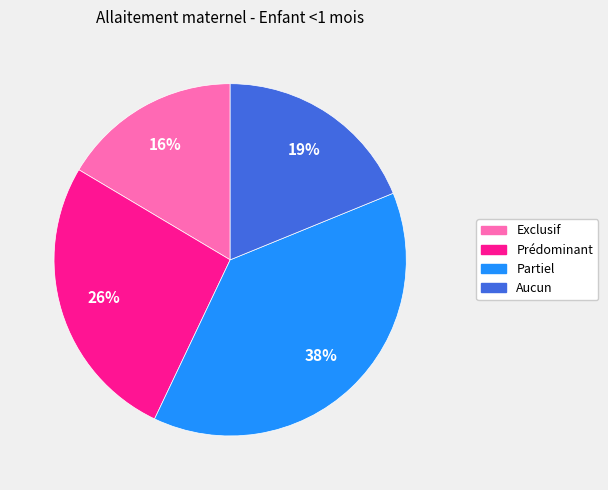

How many segments does this pie chart have?

4